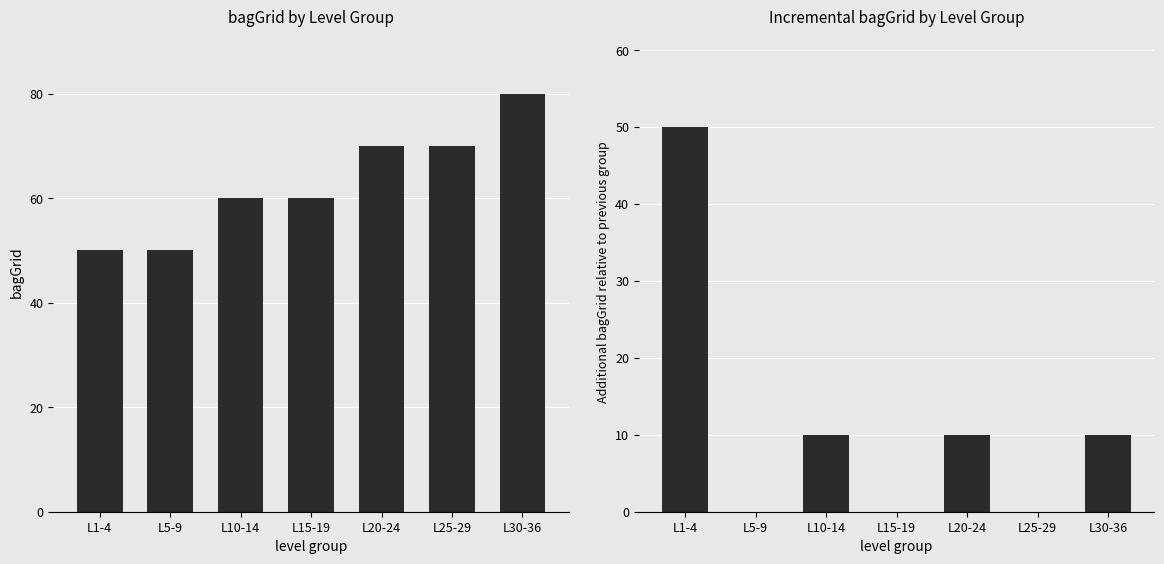

At how many categories does at least one series exceed 17?

7